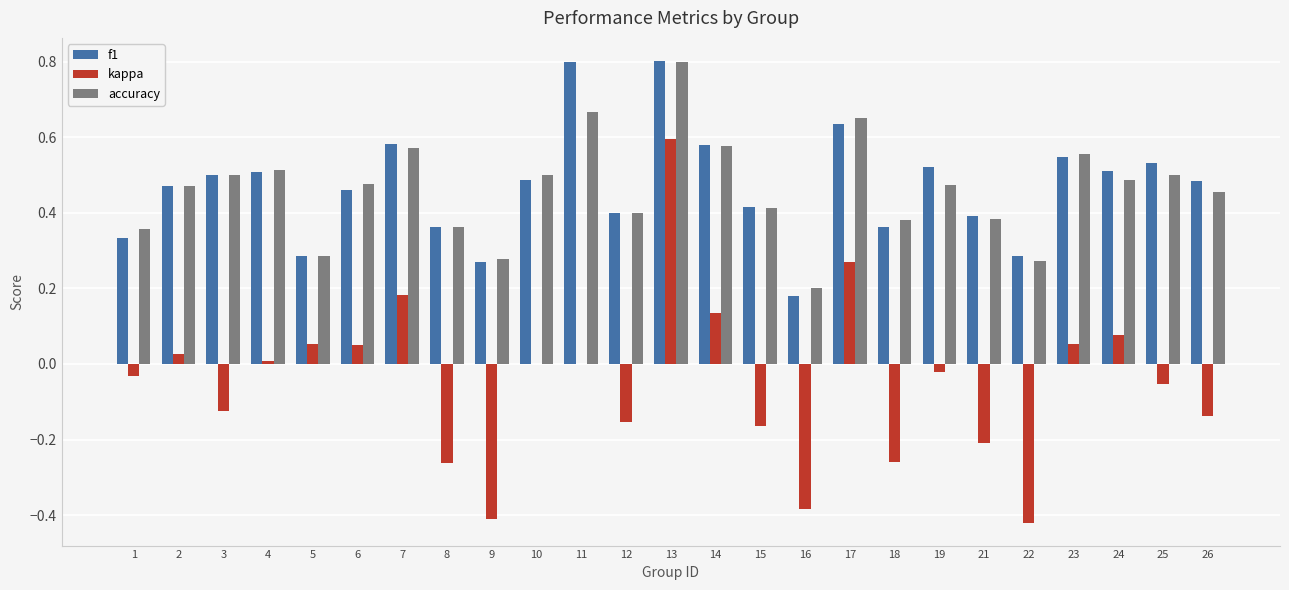

How many series are shown in this chart?

3